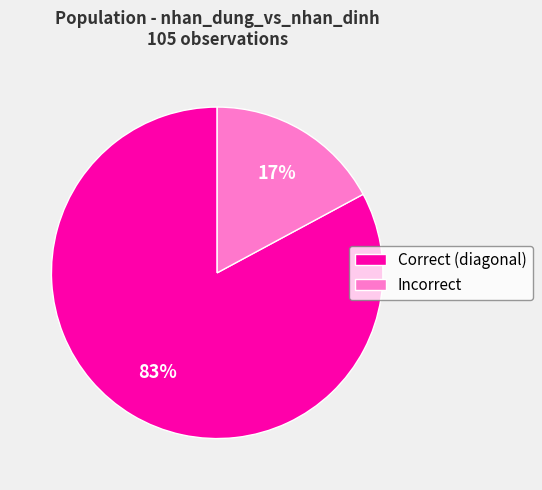

Rank the categories by value from highest to lowest.

Correct (diagonal), Incorrect